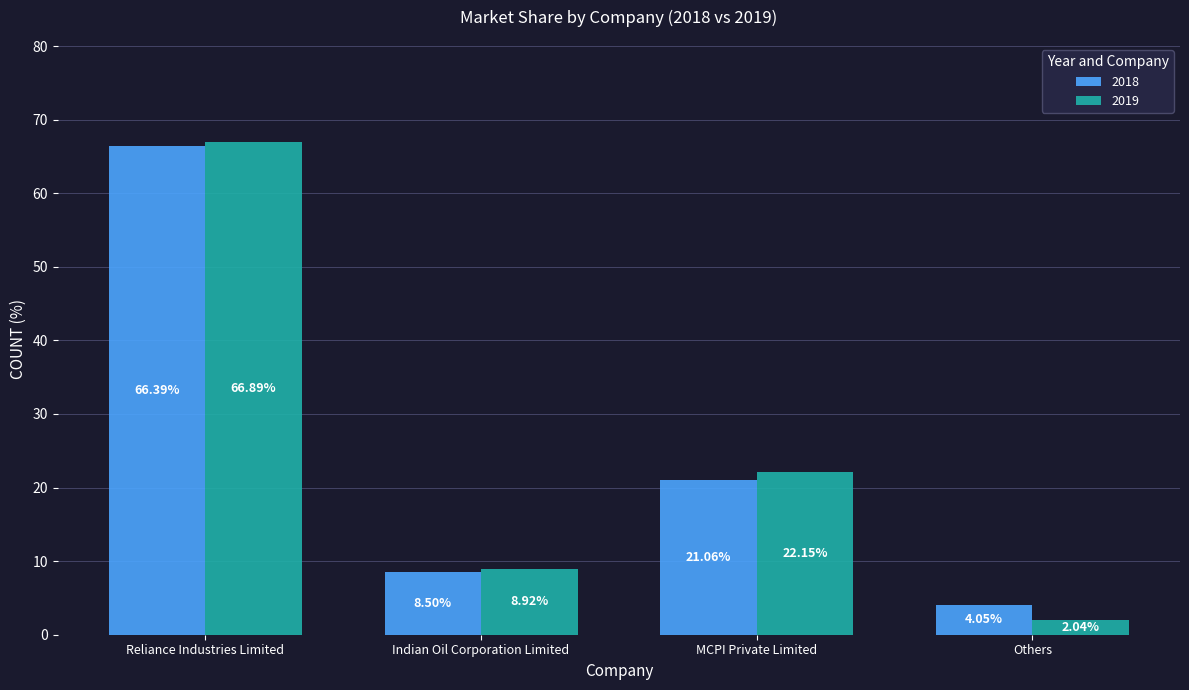

What is the greatest value displayed?

66.9